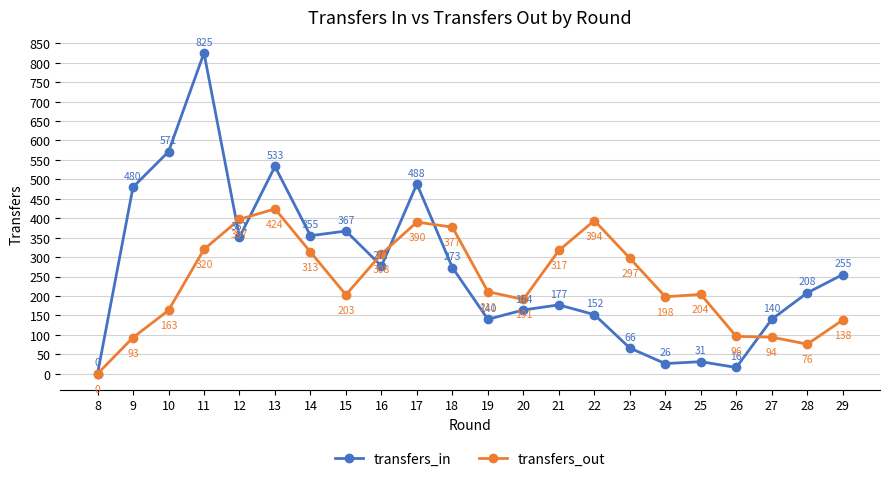

List the series in order of their peak value, highest first.

transfers_in, transfers_out